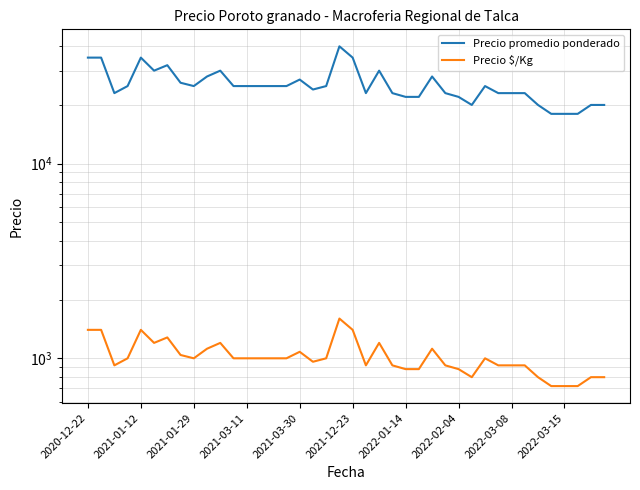

At how many categories does at least one series exceed 38167?

1